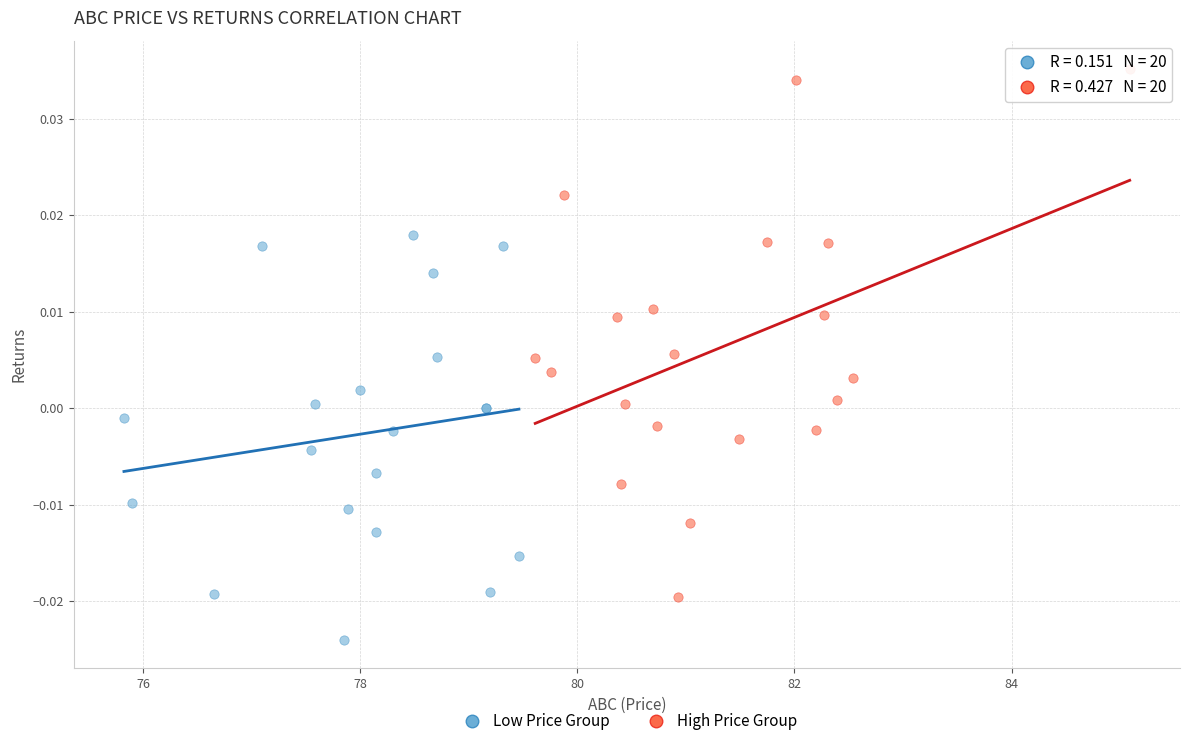

Which series reaches the minimum Y coordinate?

Low Price Group